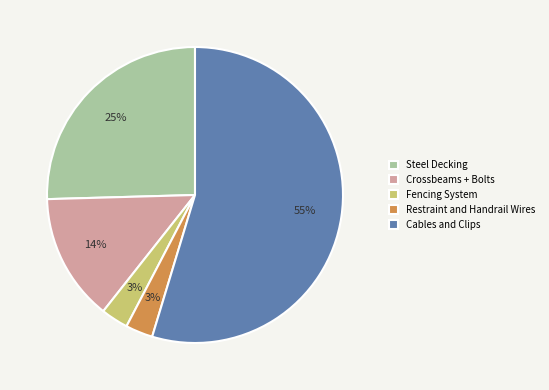

Do Restraint and Handrail Wires and Fencing System together represent more than half of the pie?

No